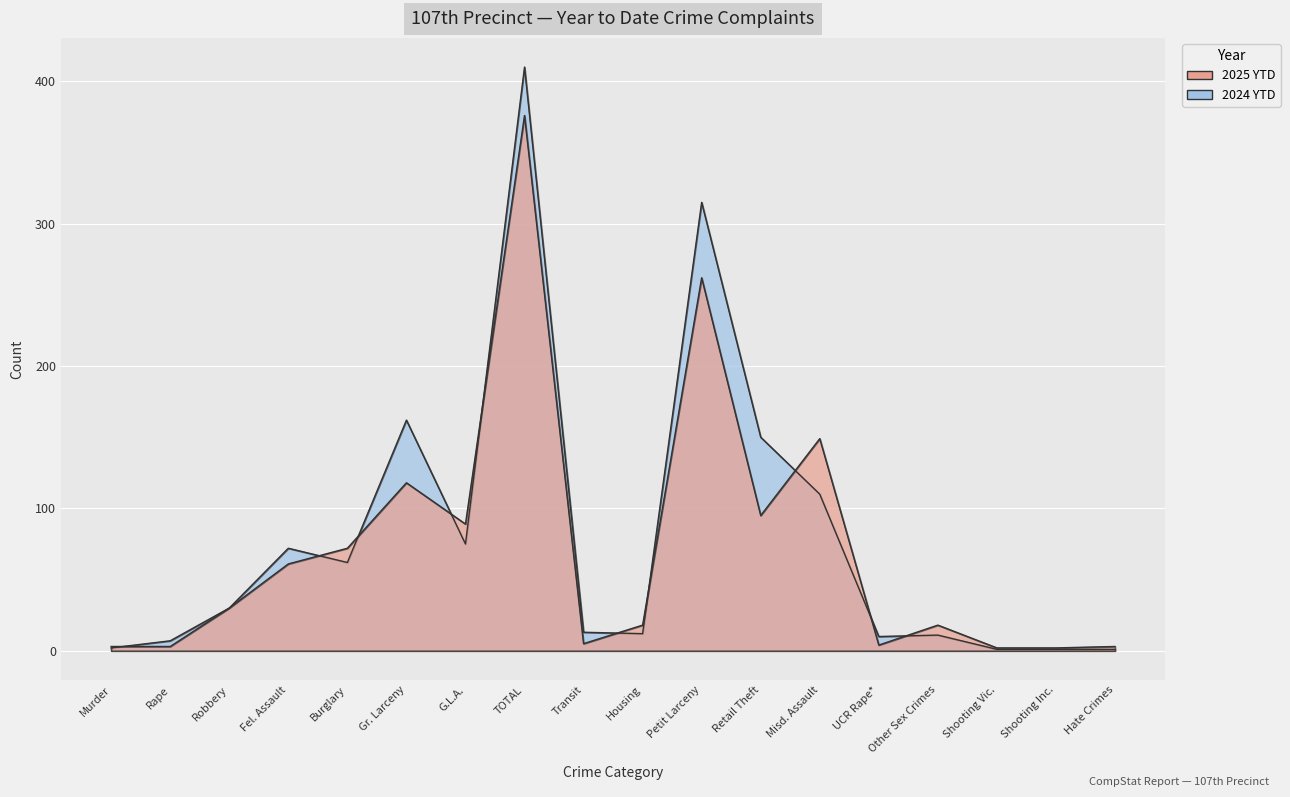

List the series in order of their overall mean, lowest first.

2025 YTD, 2024 YTD